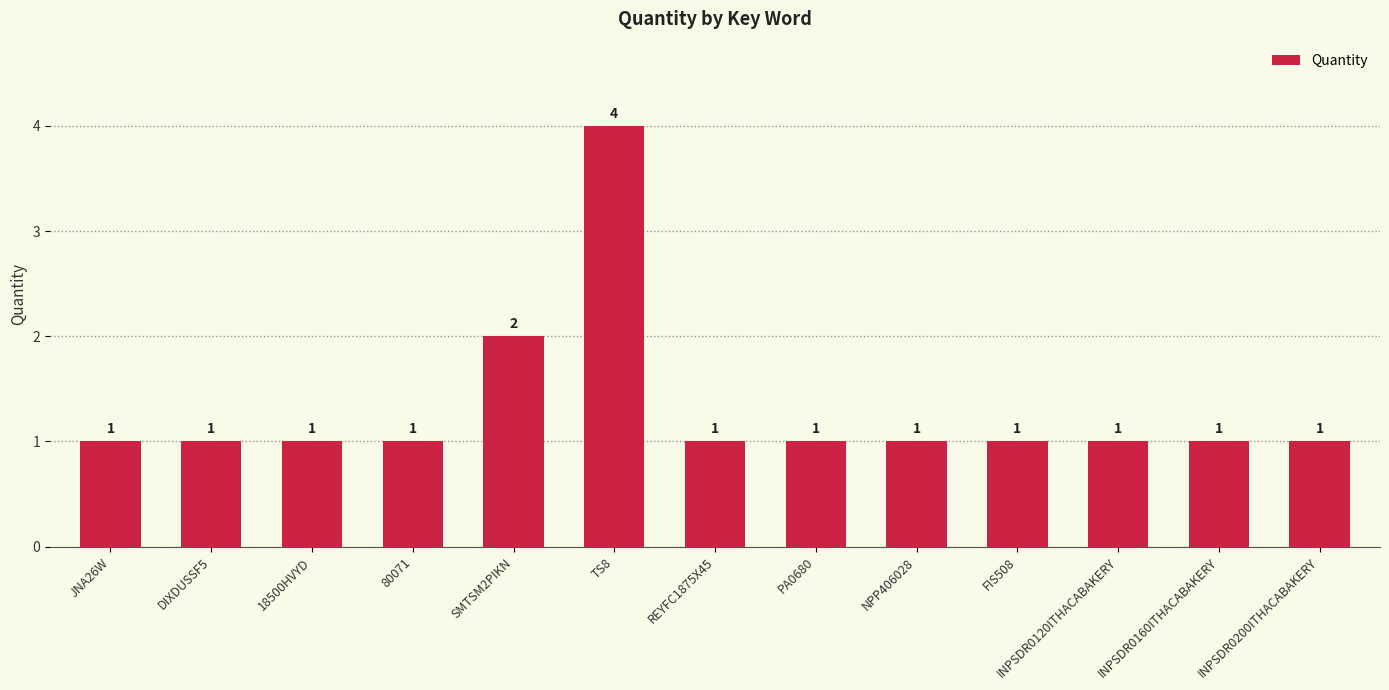

Approximately how many times larger is the value at JNA26W compared to INPSDR0120ITHACABAKERY?

1.0